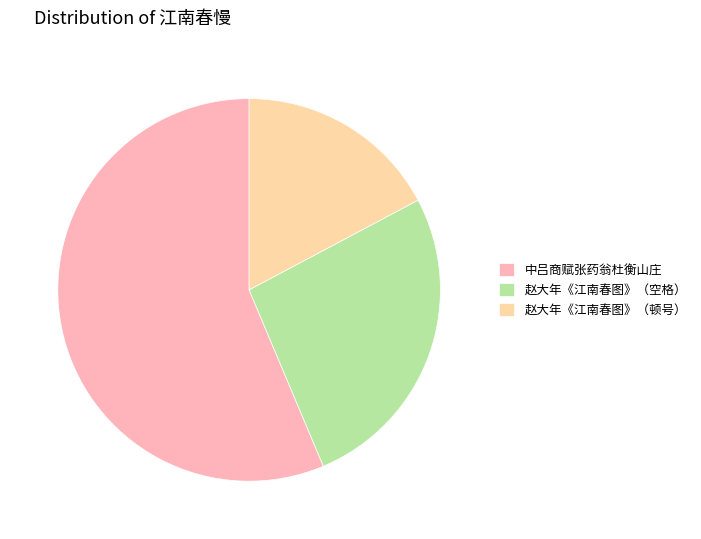

What is the largest slice in the pie chart?

中吕商赋张药翁杜衡山庄